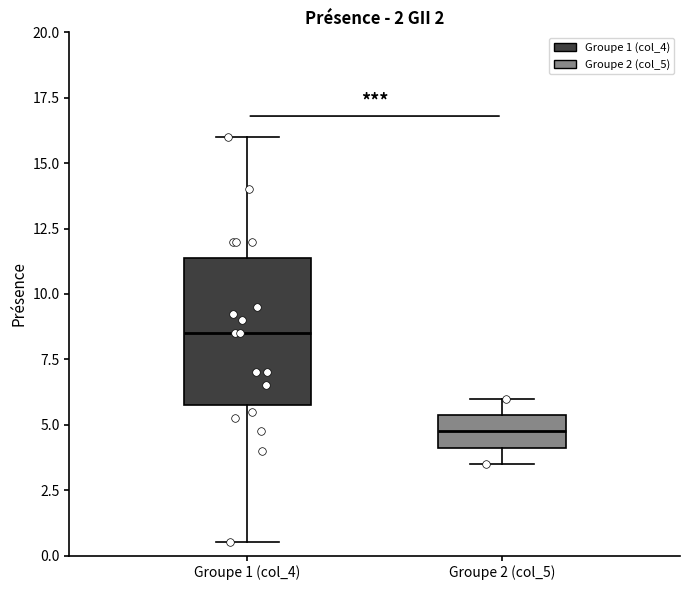

Where does the median line of the box for Groupe 2 (col_5) sit on the y-axis? The values are not printed on the chart, so give them approximately, as read against the axis.

5.0